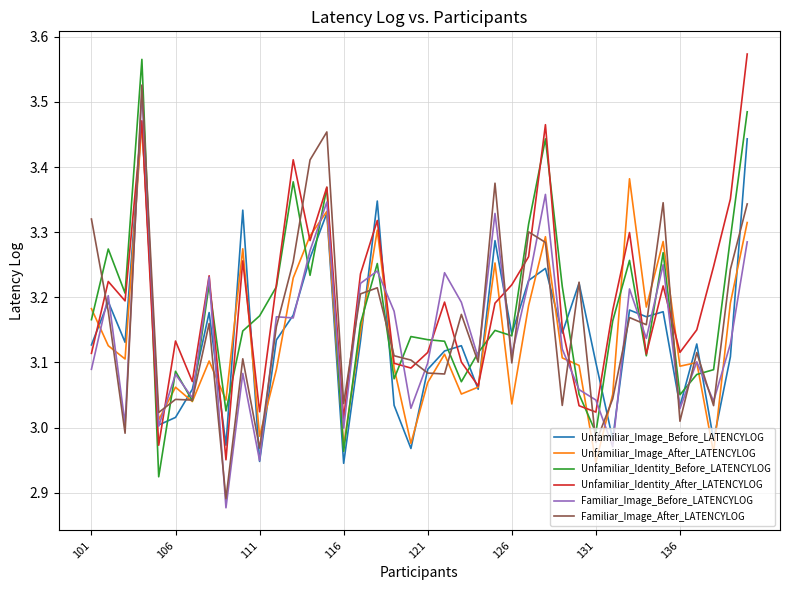

At how many categories does at least one series exceed 3?

40